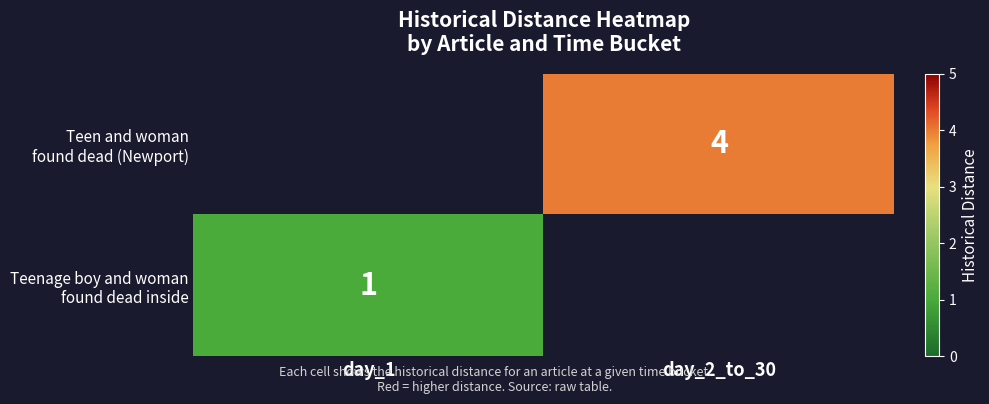

True or false: Teen and woman found dead (Newport) has a value of 2 at day_1.

False